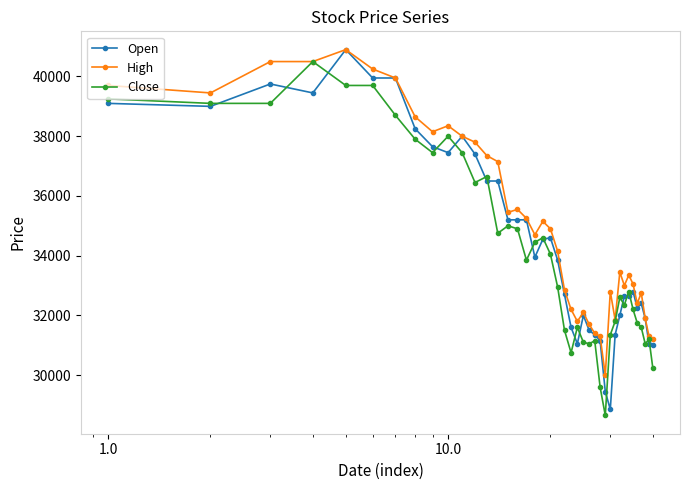

What is the value of the High point at the 33rd from the left?

33000